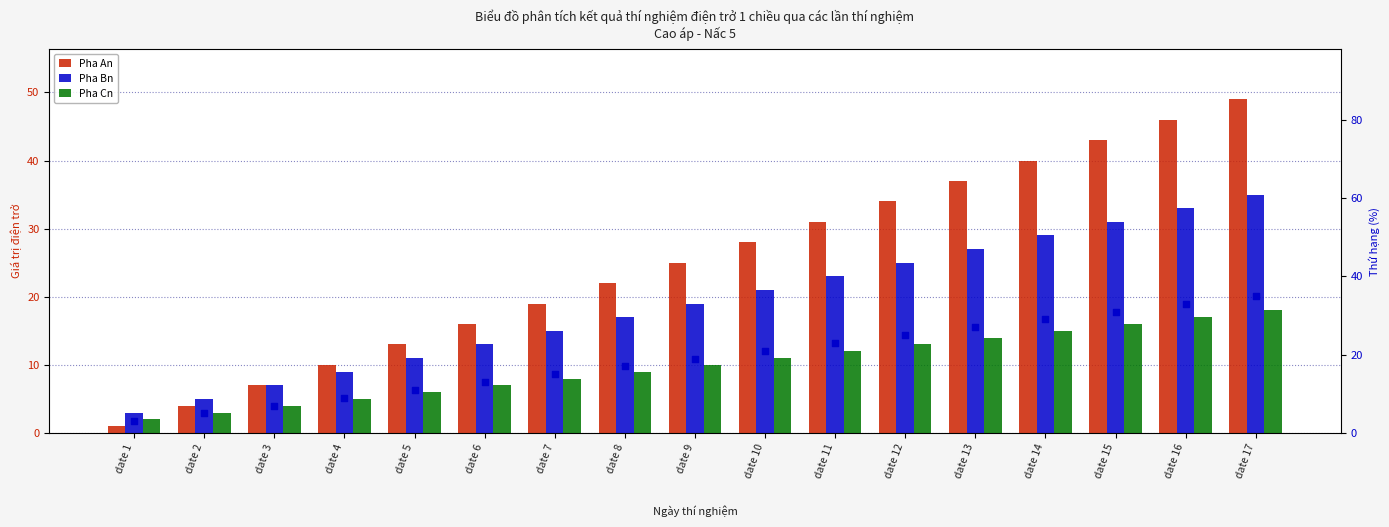

Which series reaches the minimum Y coordinate?

Pha An